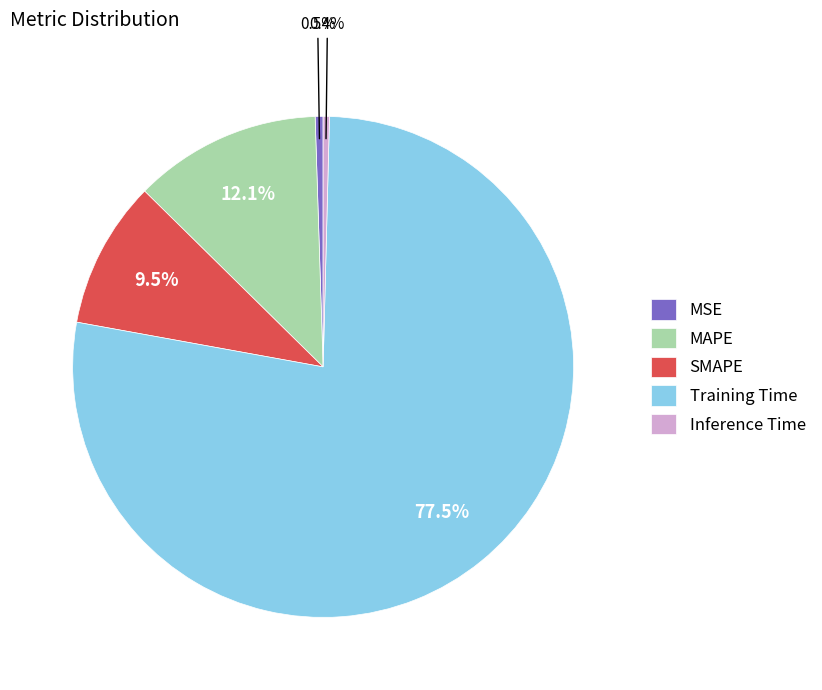

To the nearest percent, what is the combined percentage of MSE and MAPE?

13%